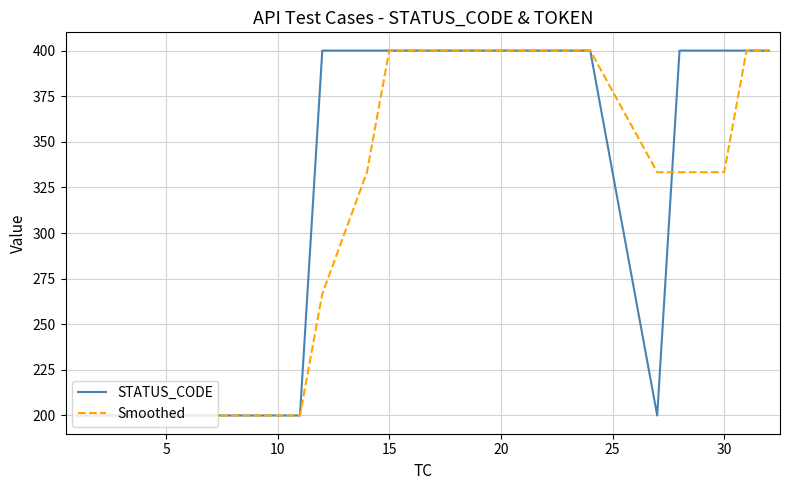

True or false: Smoothed and STATUS_CODE cross at least once.

True